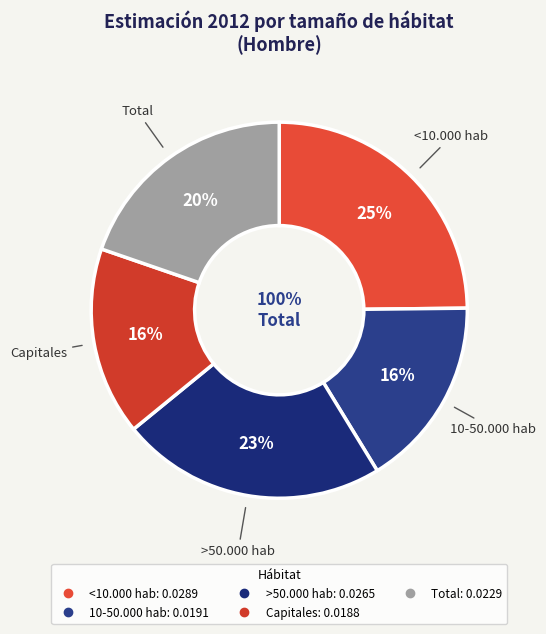

Count the number of slices in the pie.

5